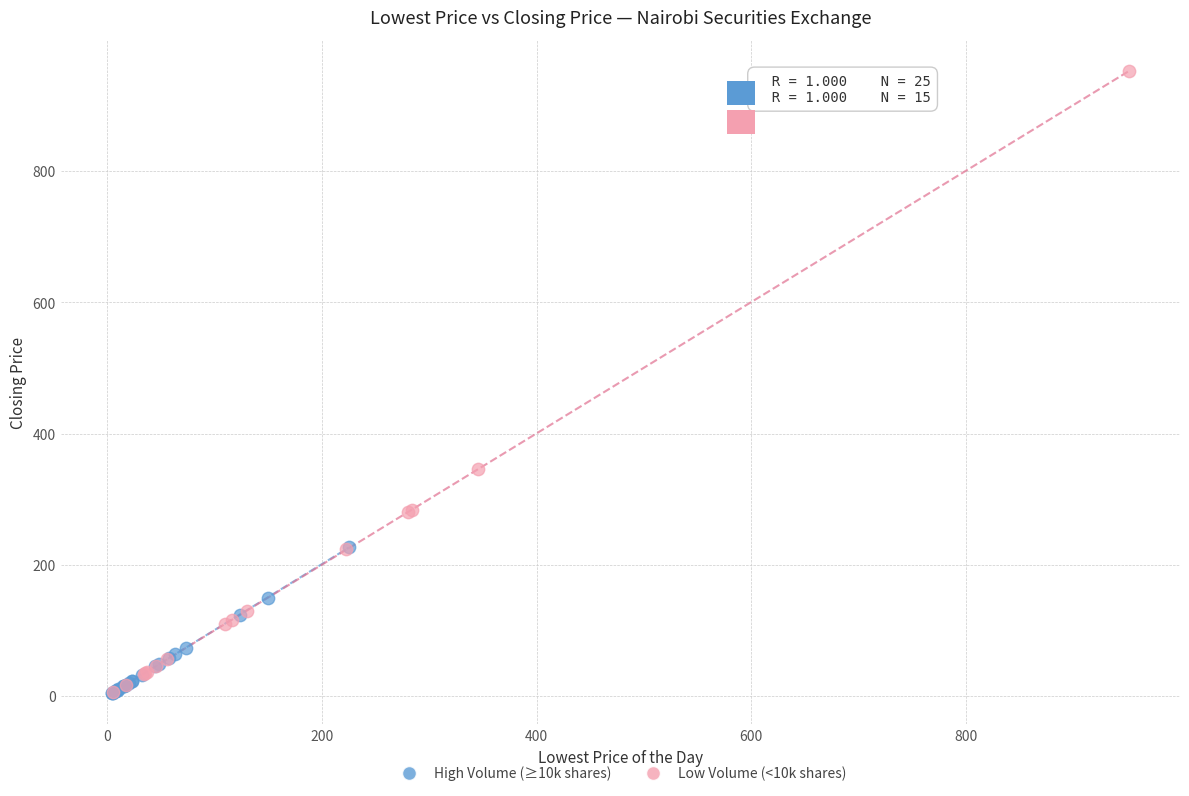

What are all the series names shown in the legend?

High Volume (≥10k shares), Low Volume (<10k shares)